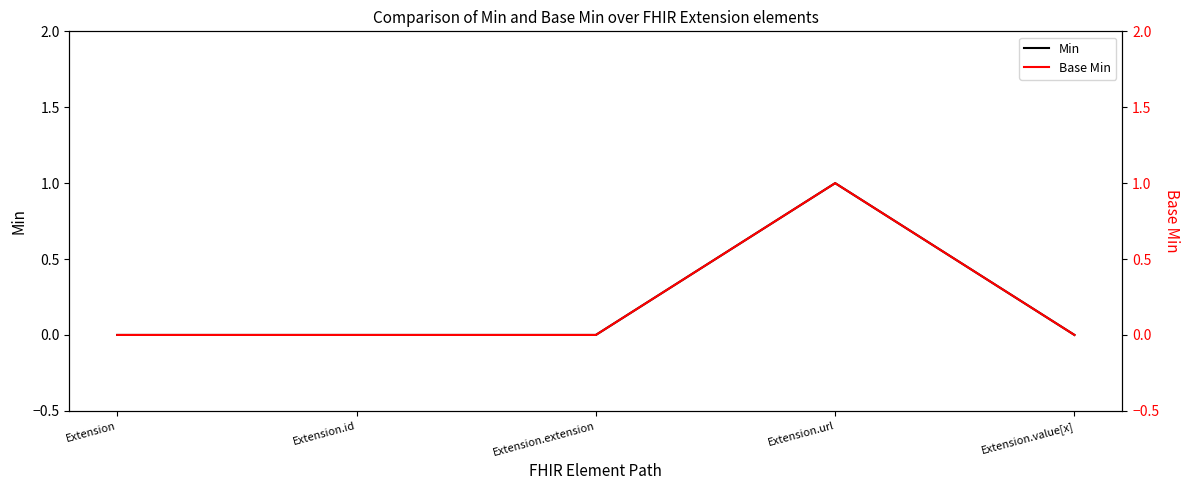

Which category has the highest value across all series?

Extension.url